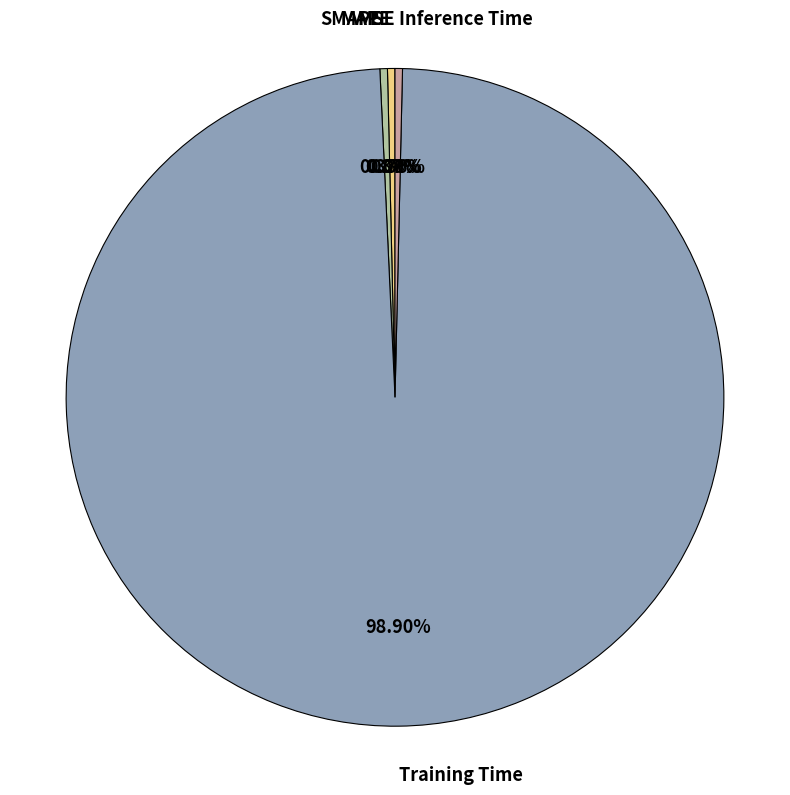

Count the number of slices in the pie.

5